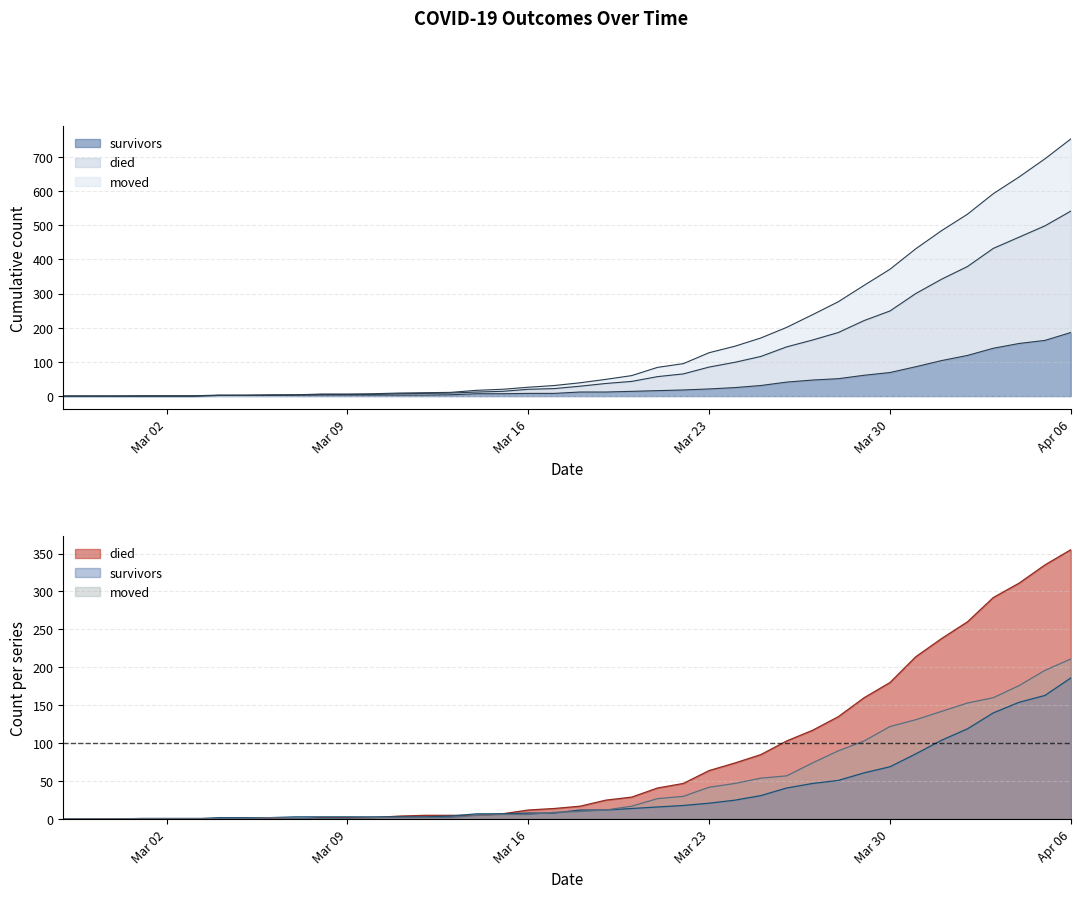

How many lines are shown in the chart?

3